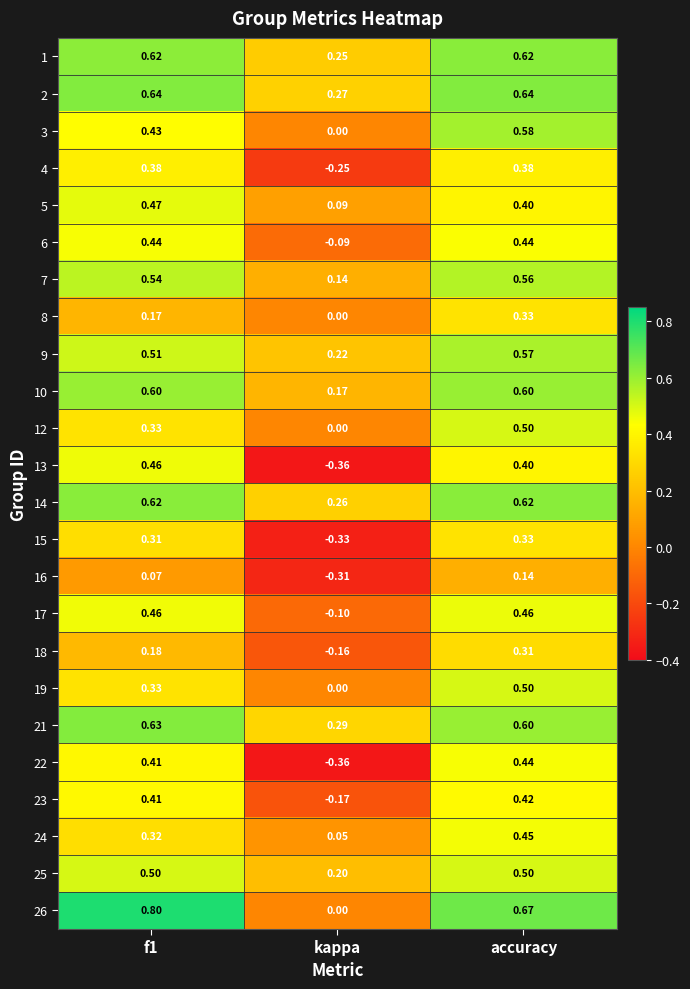

Which category has the lowest value across all series?

kappa